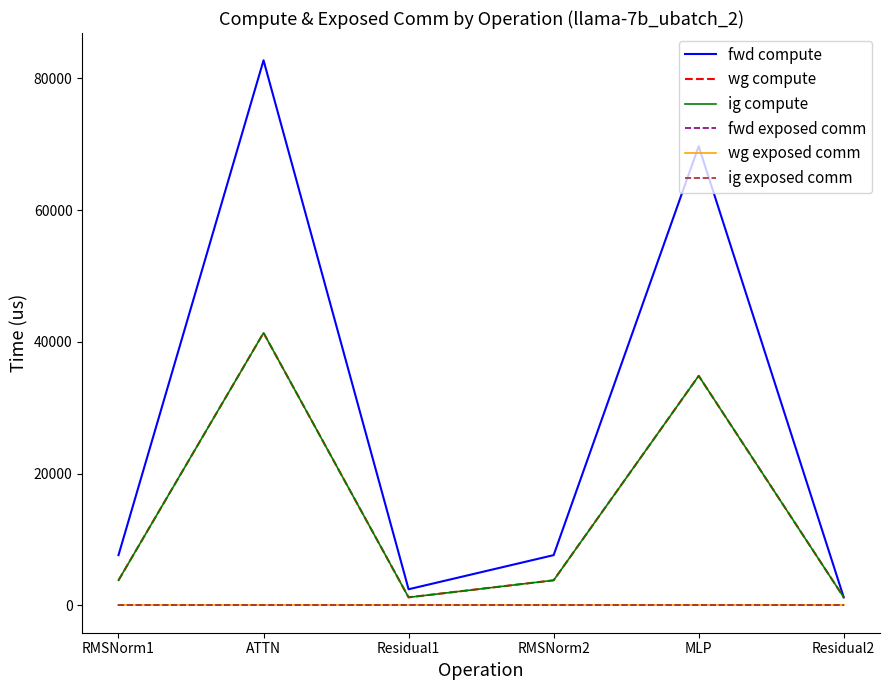

True or false: fwd exposed comm and fwd compute intersect in this chart.

False